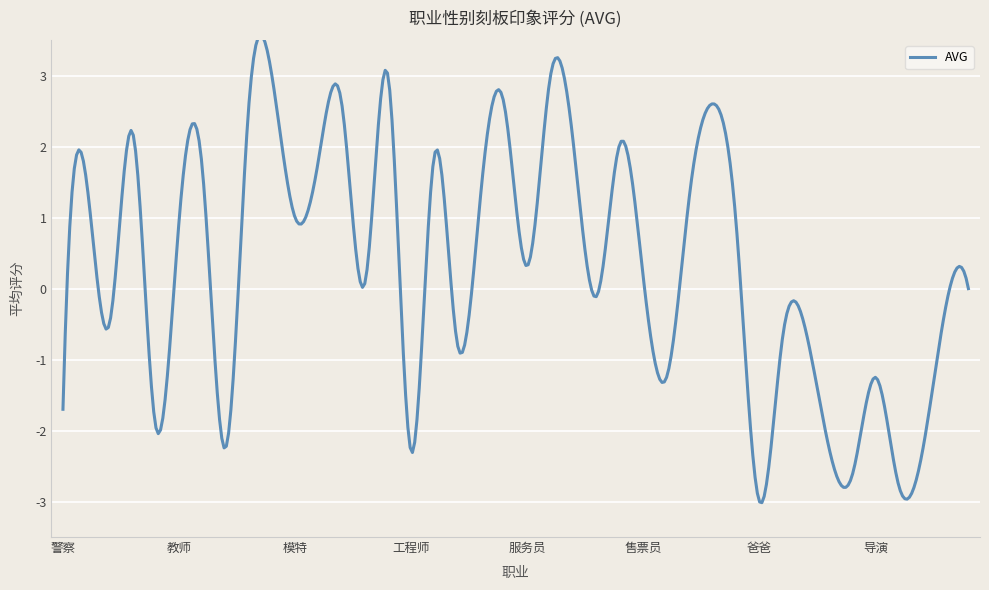

Reading left to right, extract all data points from this chart.

-1.7	1.6	-0.5	2.2	-1.9	0.9	1.7	-2.2	2.6	3.0	1.0	1.8	2.6	0.1	3.0	-2.3	1.9	-0.8	1.4	2.6	0.3	3.0	2.0	-0.1	2.0	0.1	-1.2	1.4	2.6	0.9	-3.0	-0.7	-0.6	-2.2	-2.6	-1.2	-2.8	-2.3	-0.3	0.0